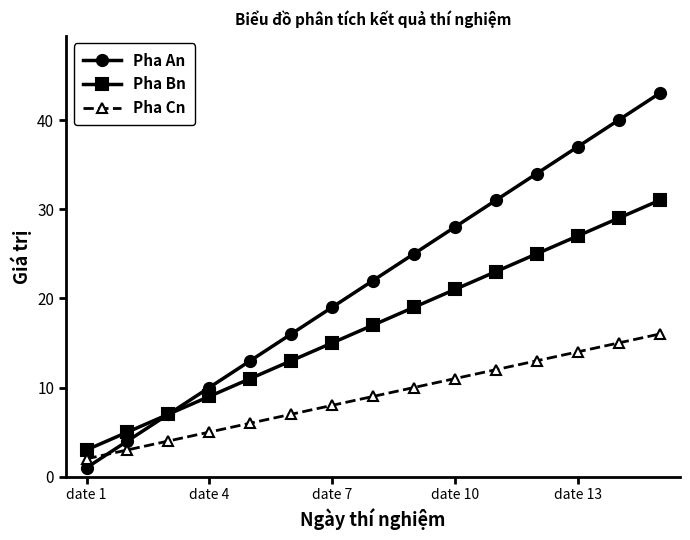

True or false: Pha An has more than 1 points higher than both neighbors.

False